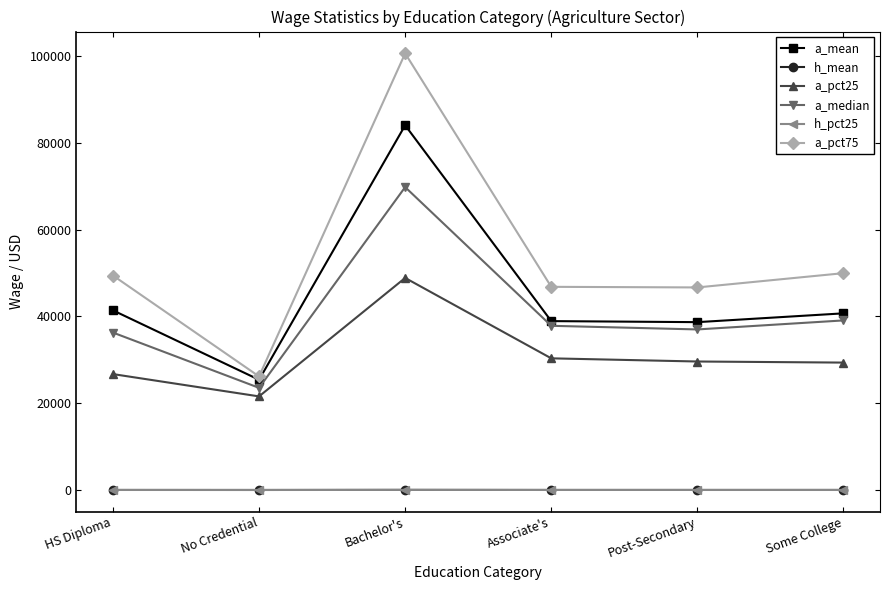

What is the difference between the highest and lowest values at Bachelor's?

100606.5